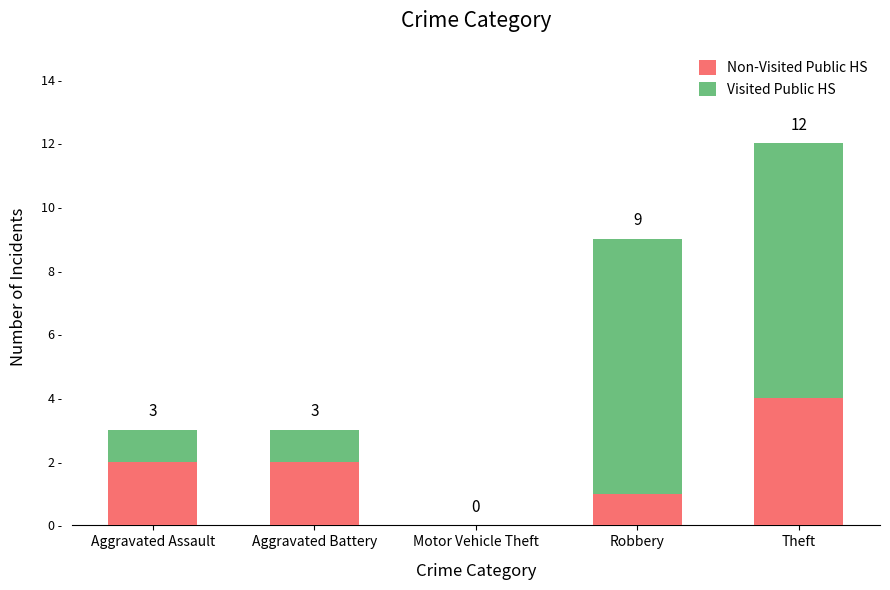

At how many categories does at least one series exceed 4?

2